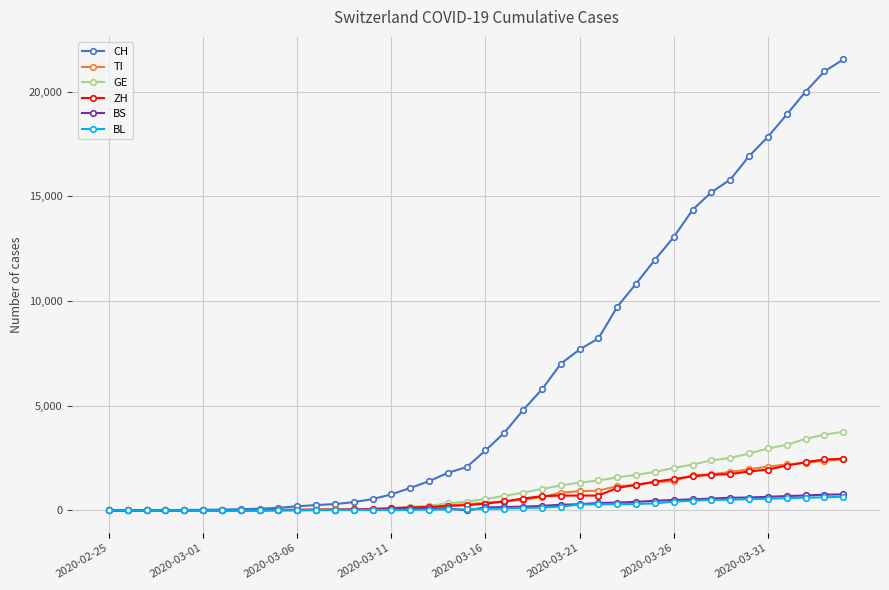

At how many categories does at least one series exceed 16676?

6